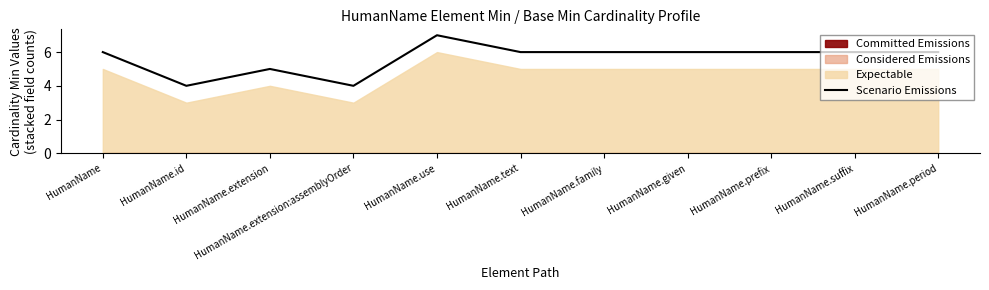

What is the value of the 7th point from the left?

6